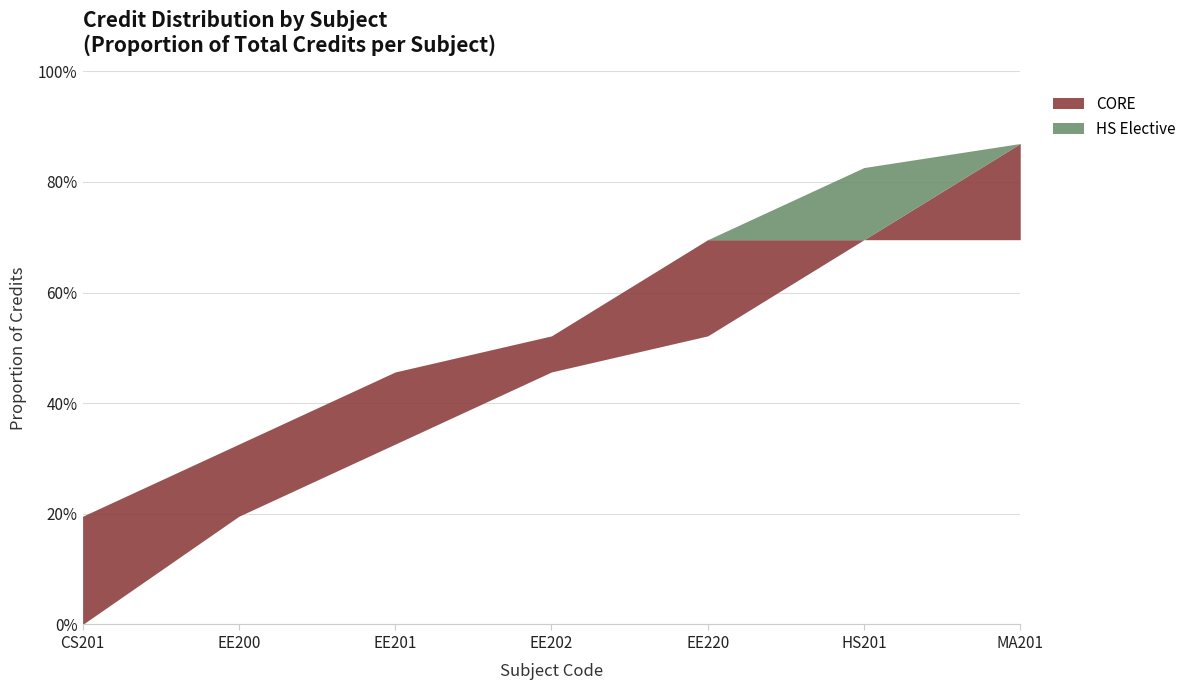

Between EE201 and HS201, which is larger?

EE201